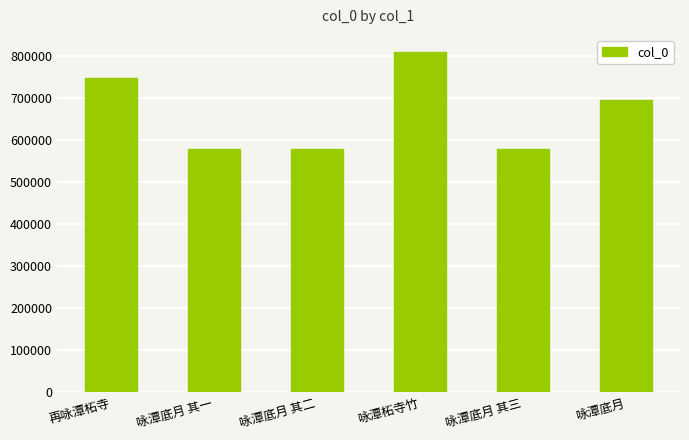

Which has a higher value, 再咏潭柘寺 or 咏潭柘寺竹?

咏潭柘寺竹